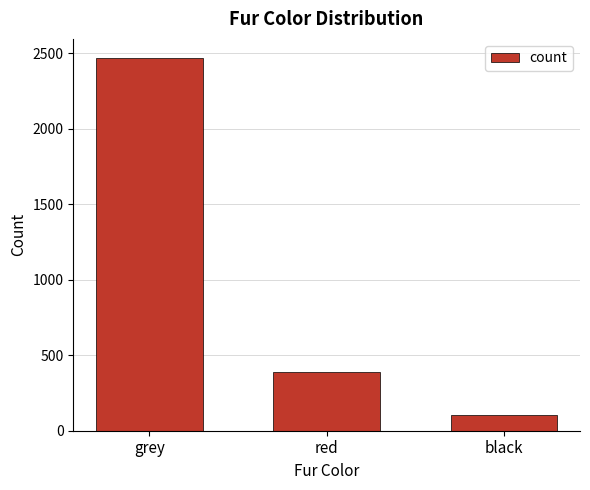

What is the label of the 1st bar from the right?

black